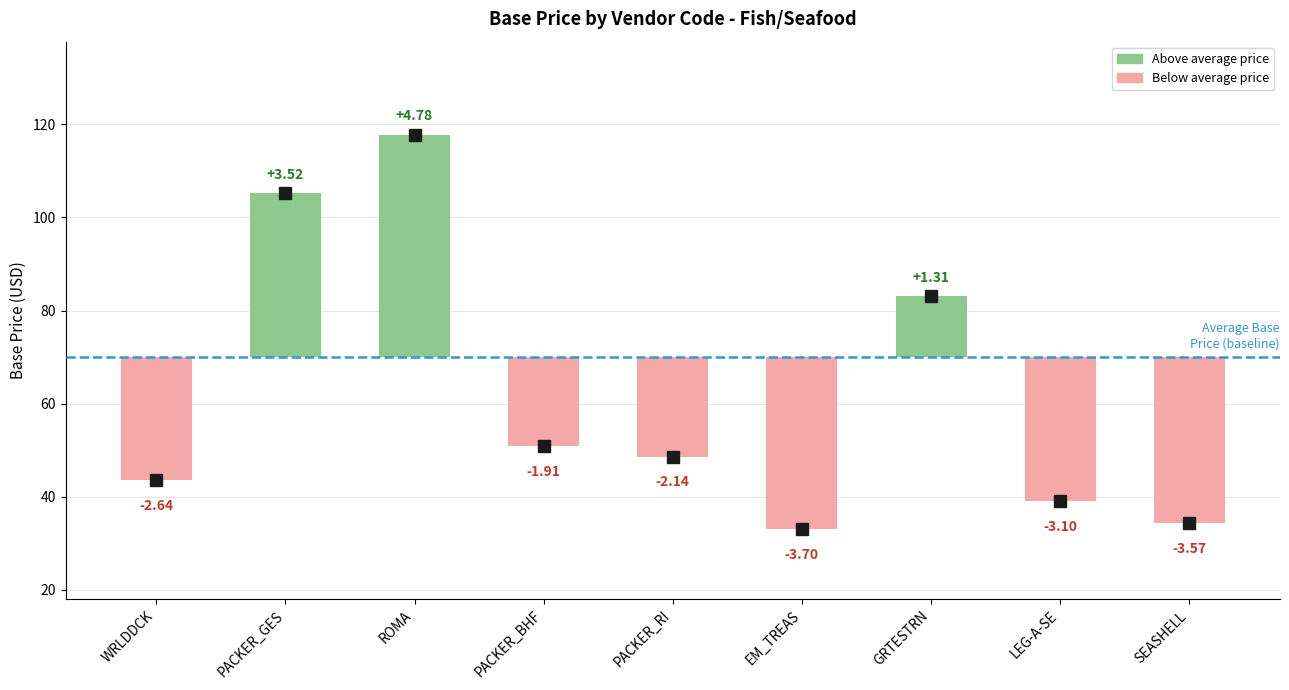

Between WRLDDCK and PACKER_RI, which is larger?

PACKER_RI